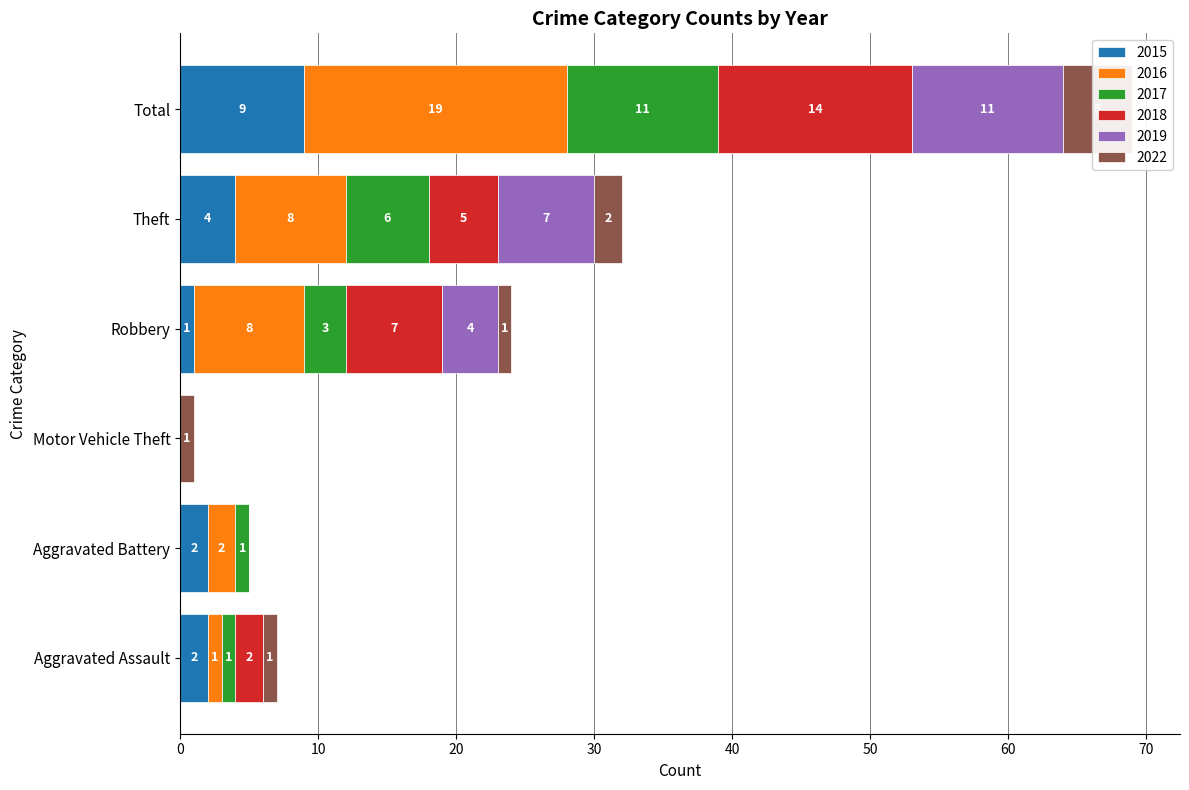

What is the maximum value shown in the chart?

19